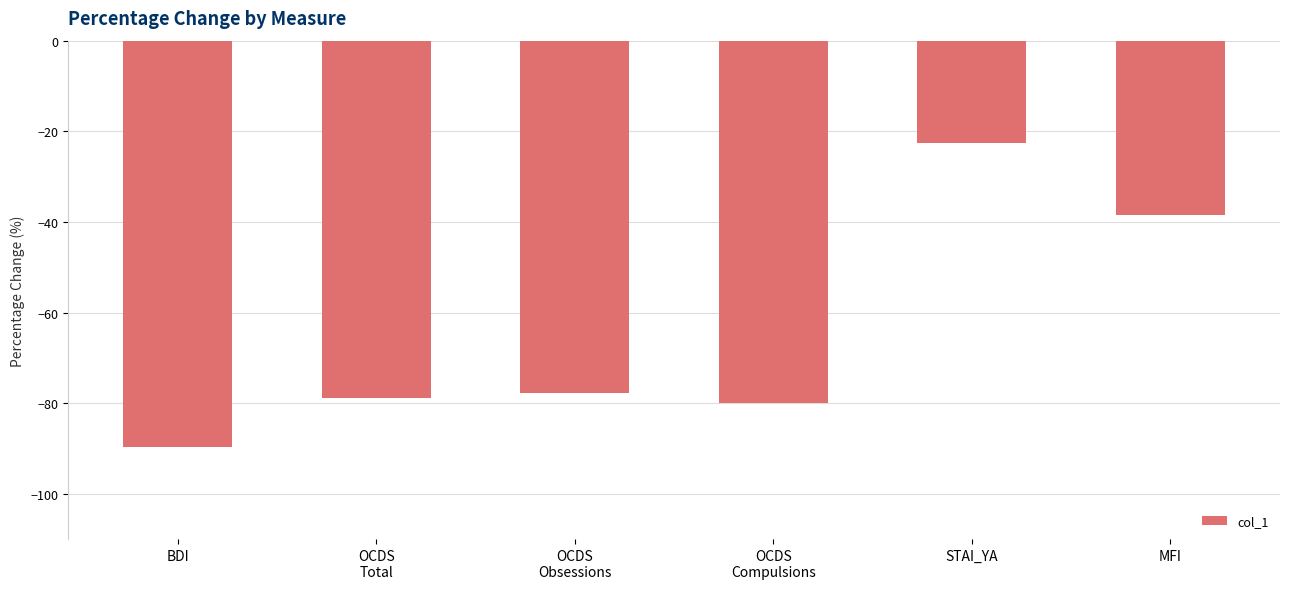

List the labels in order of value, smallest first.

BDI, OCDS
Compulsions, OCDS
Total, OCDS
Obsessions, MFI, STAI_YA